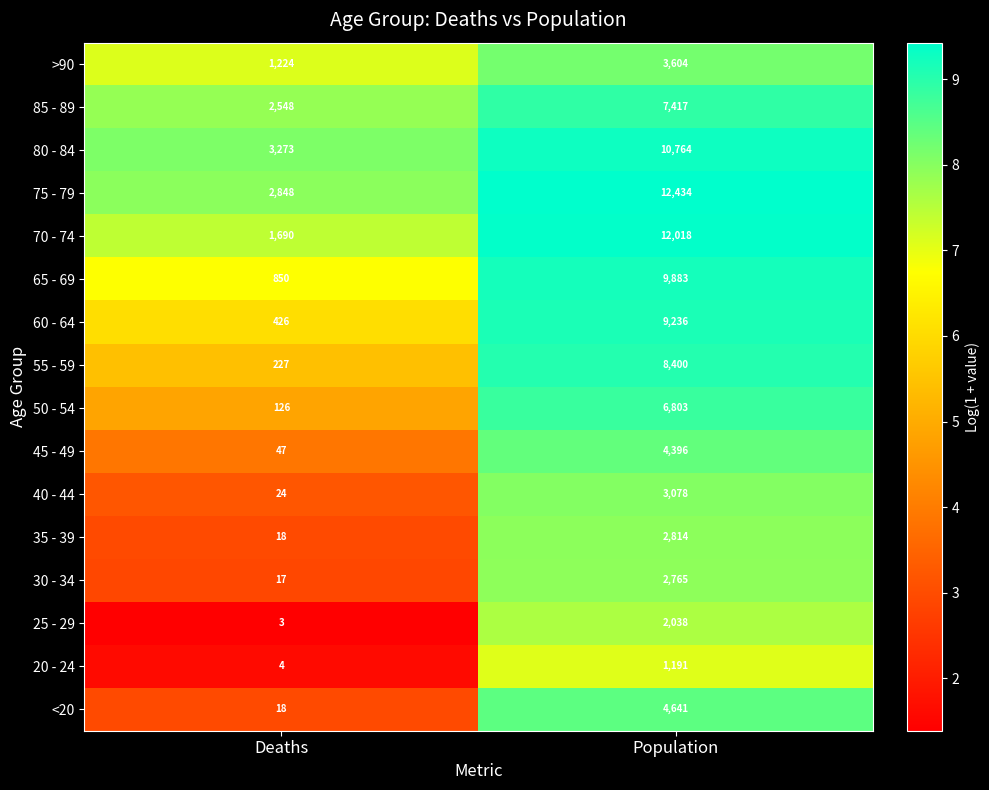

What is the total value across all series at Population?

101482